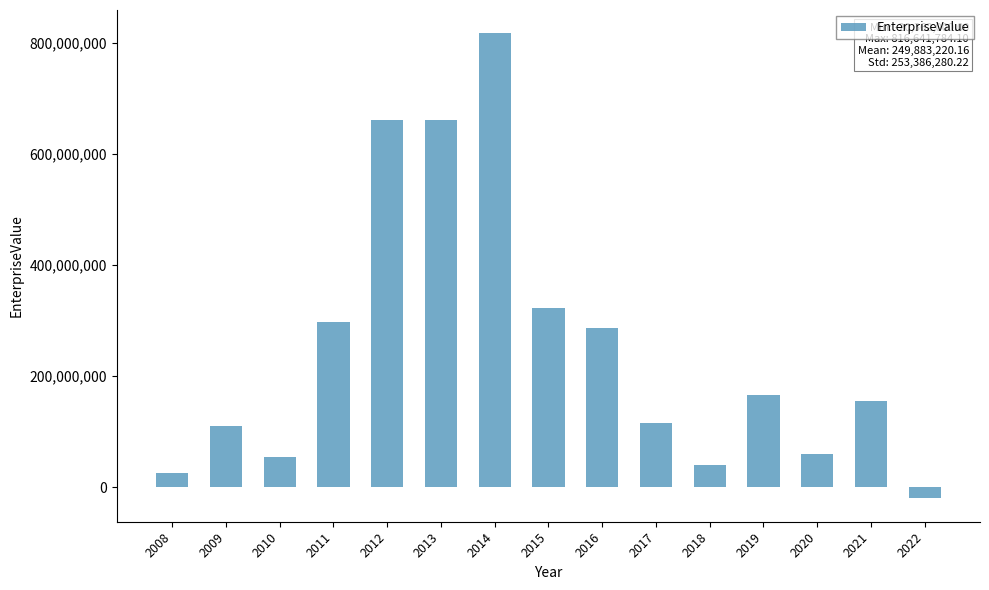

What is the change in value from 2020 to 2022?

-79709846.1